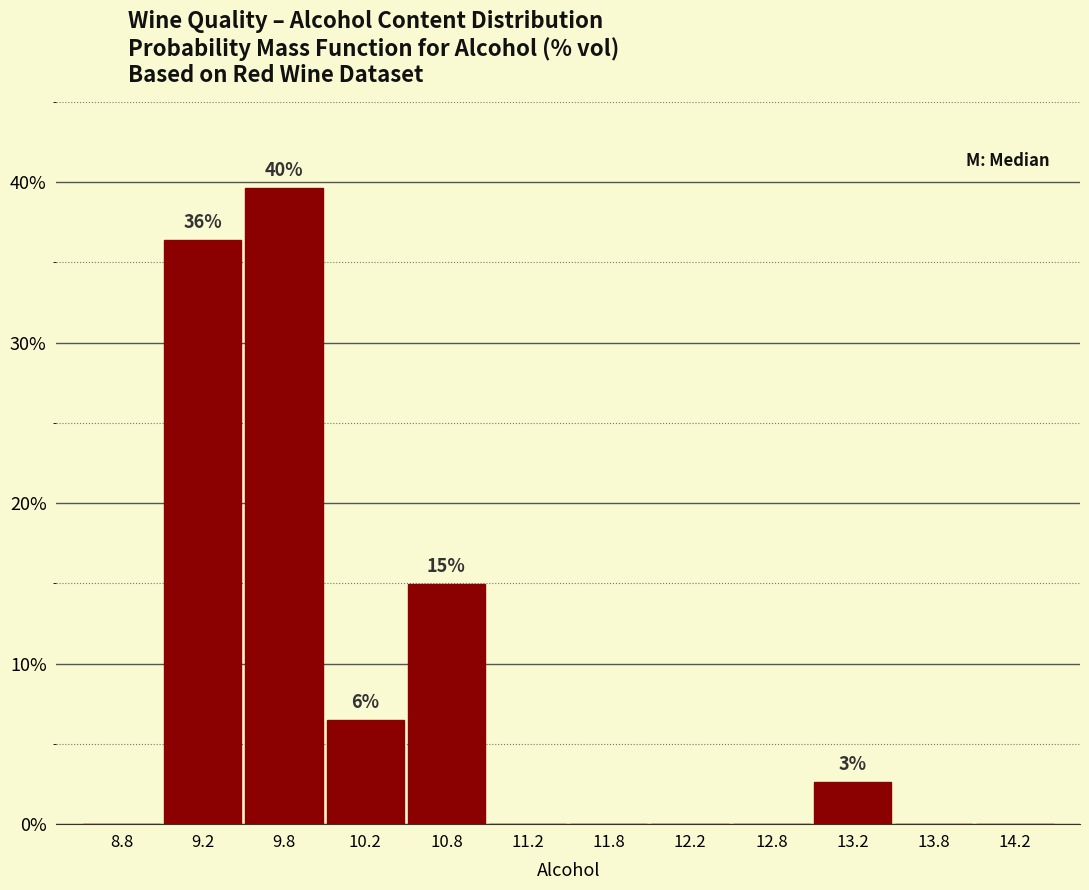

Which range on the x-axis has the tallest bar?

9.5 to 10.0